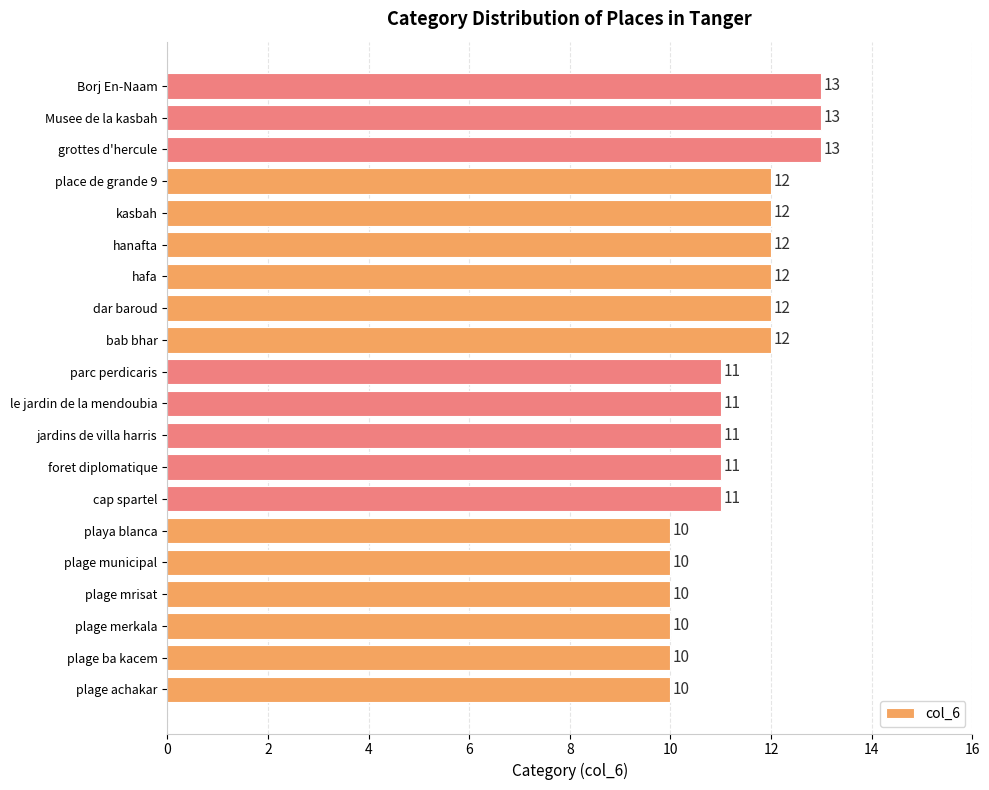

How many values are between 10 and 12?

17